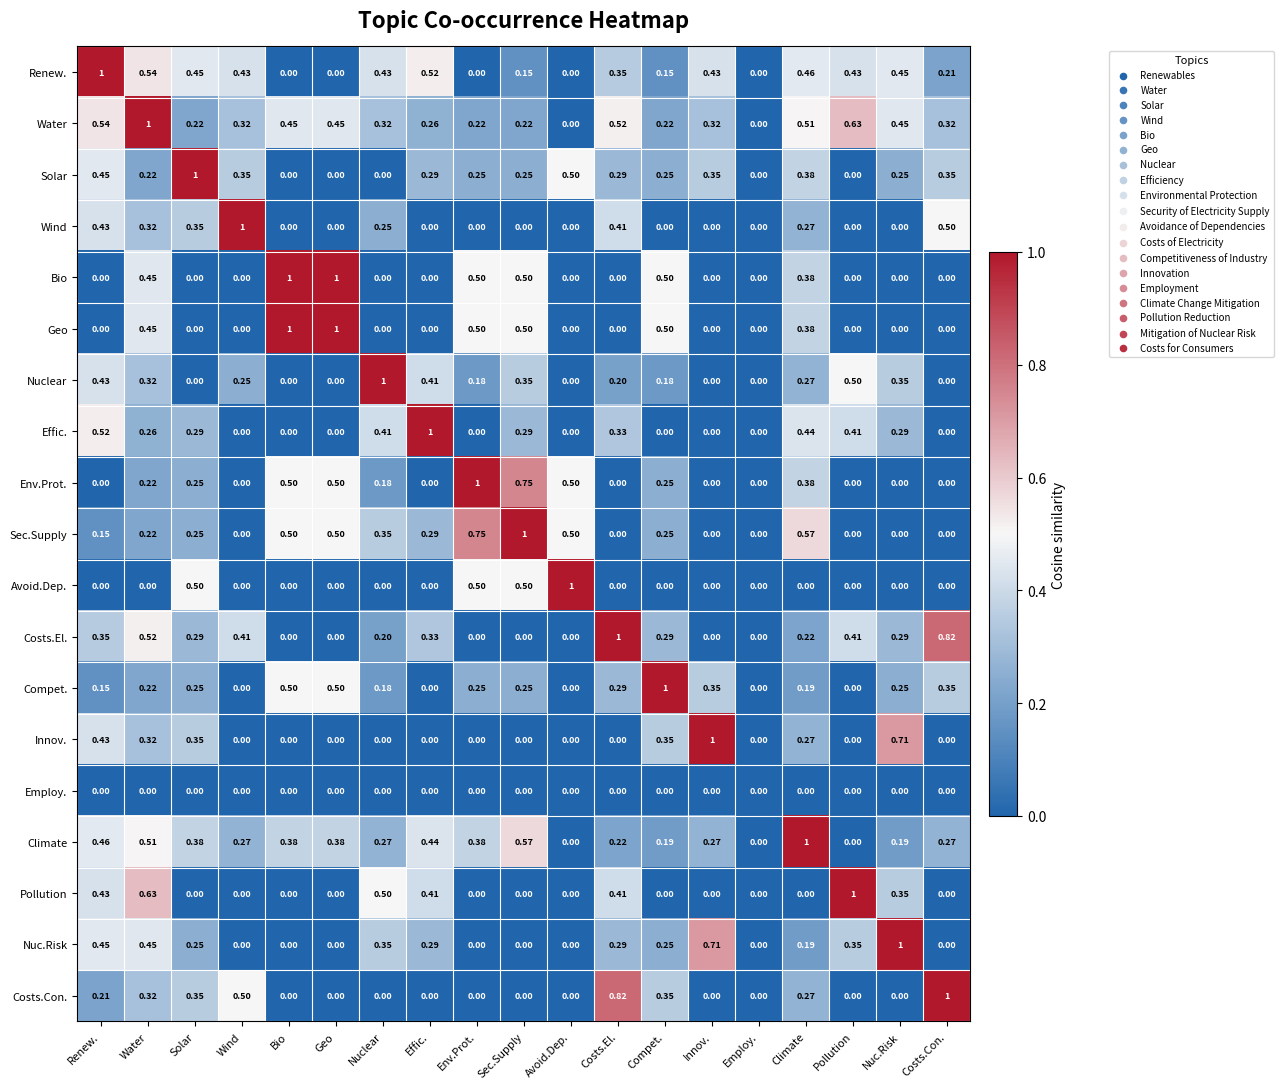

What is the difference between the highest and lowest values at Pollution?

1.0